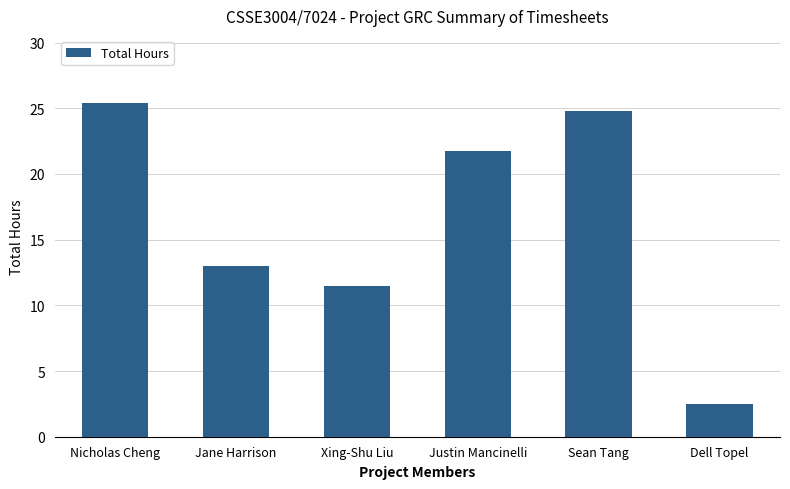

What is the sum of the values at Jane Harrison and Xing-Shu Liu?

24.5